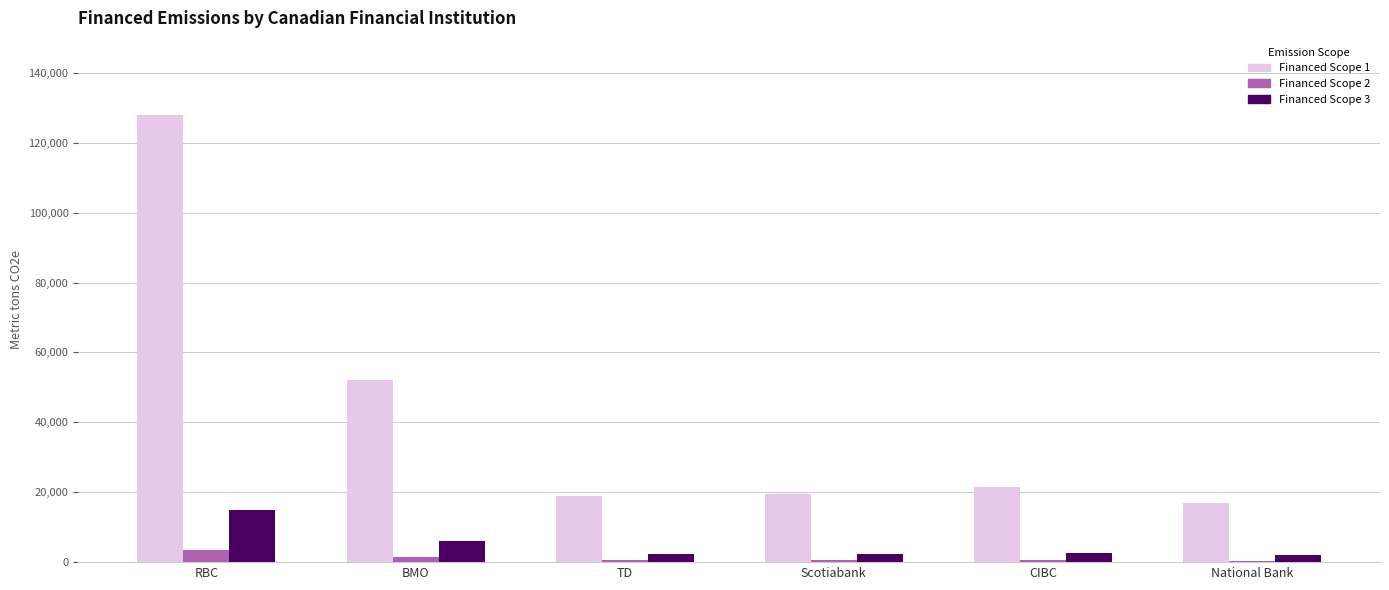

True or false: Financed Scope 2 has a value of 3384.2 at RBC.

True